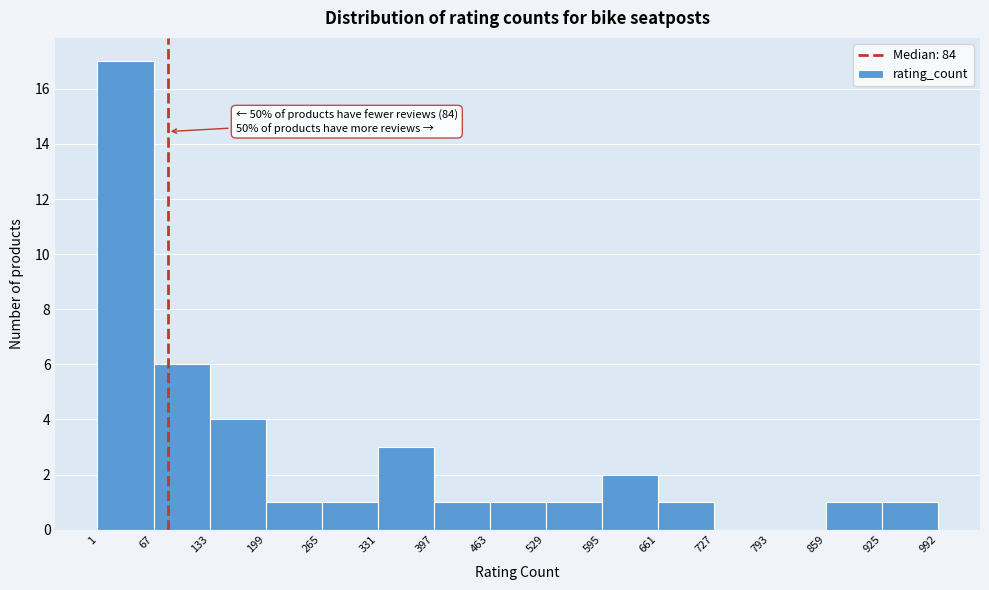

Which range on the x-axis has the tallest bar?

1 to 67